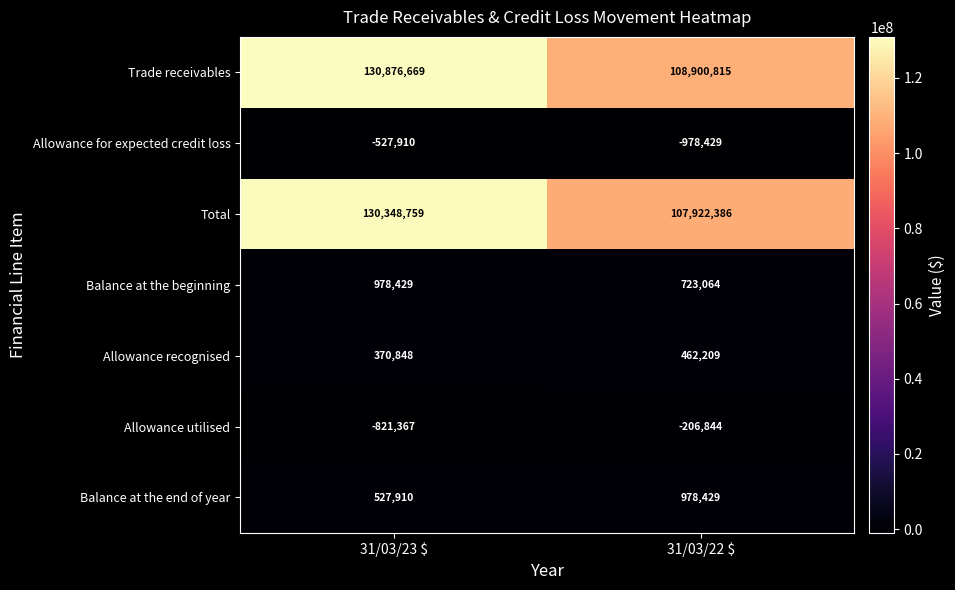

Which category has the lowest value across all series?

31/03/22 $